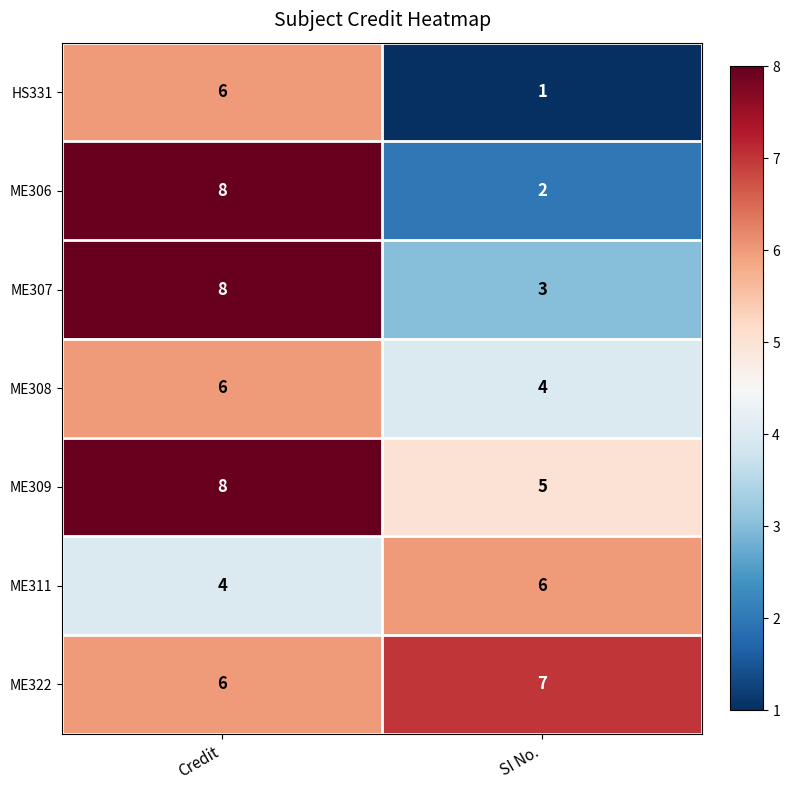

What value does the ME308 series have at Credit?

6